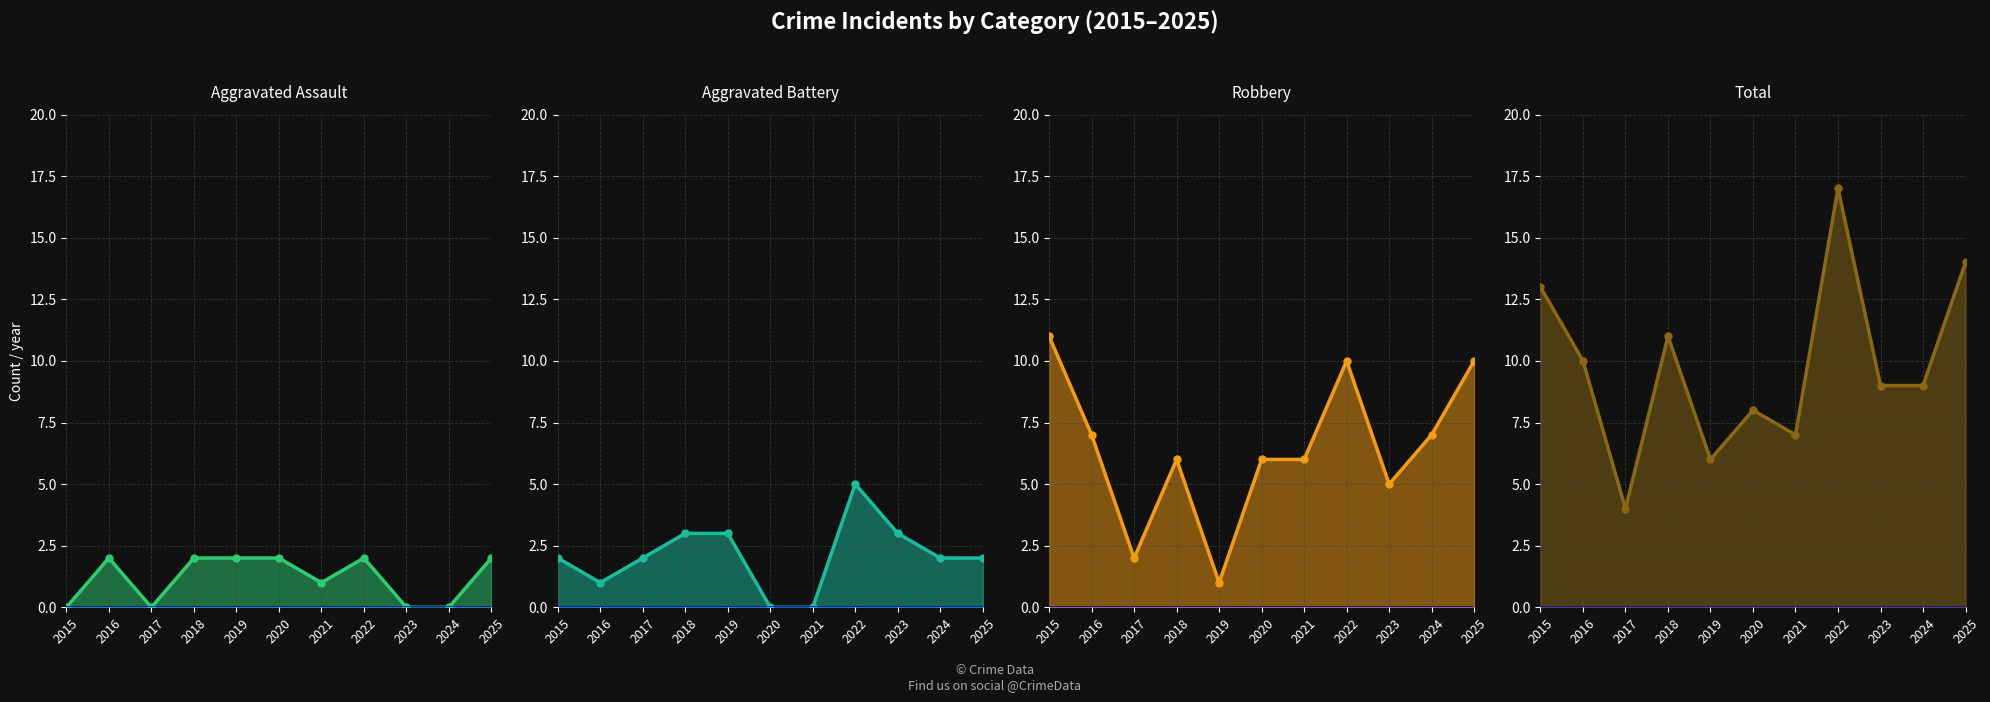

True or false: Total and Aggravated Assault intersect in this chart.

False